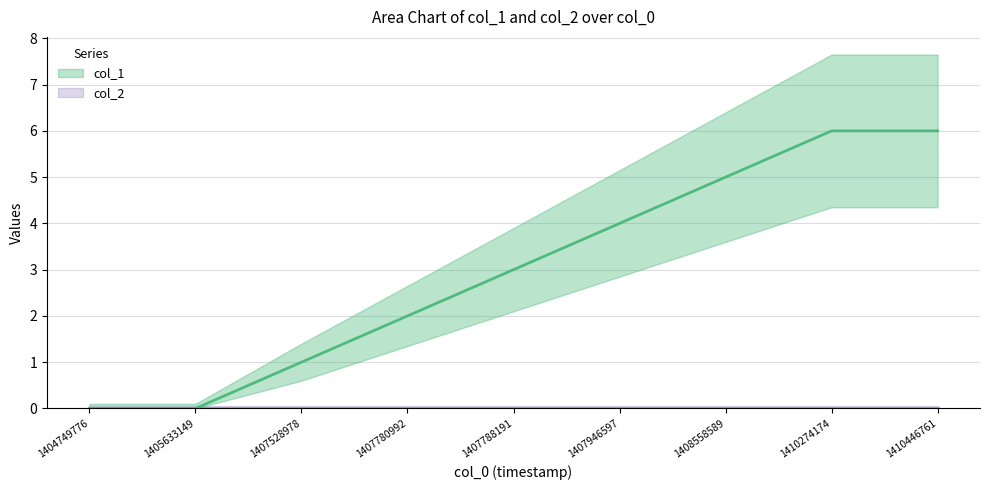

Count the number of values greater than 3.

4